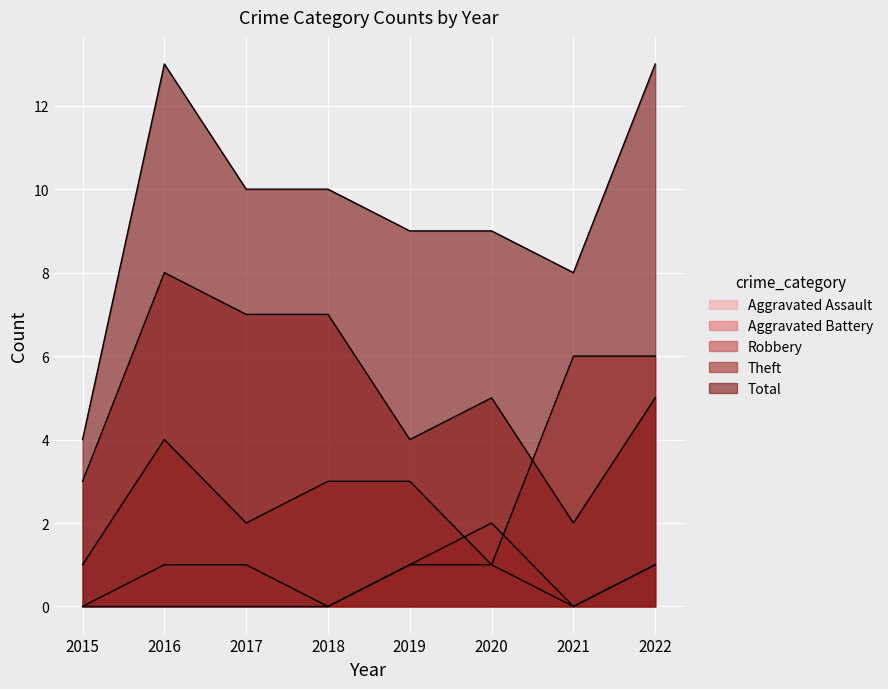

Is the value of Aggravated Assault at 2017 greater than the value of Robbery at 2016?

No